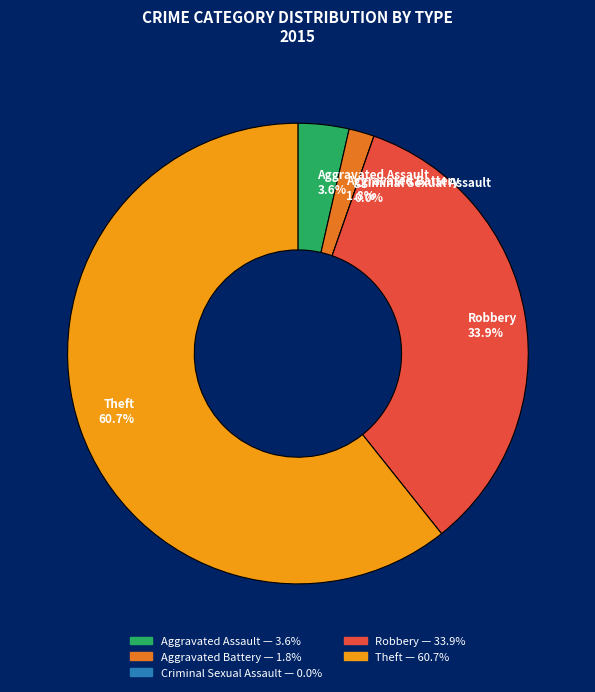

What is the majority slice?

Theft